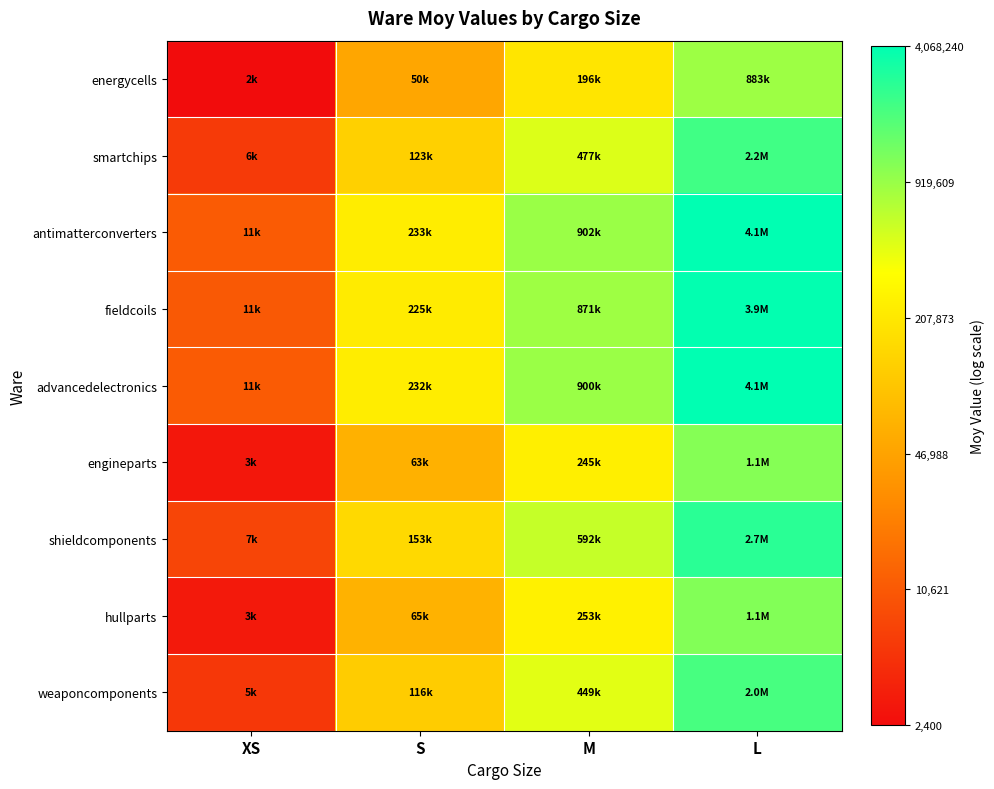

Which label corresponds to the largest value in the chart?

L